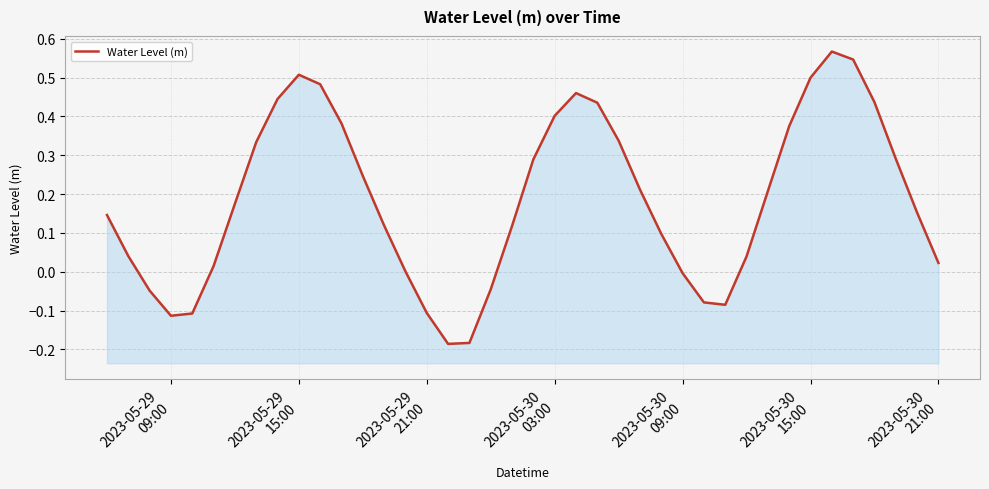

How many values exceed 0?

30